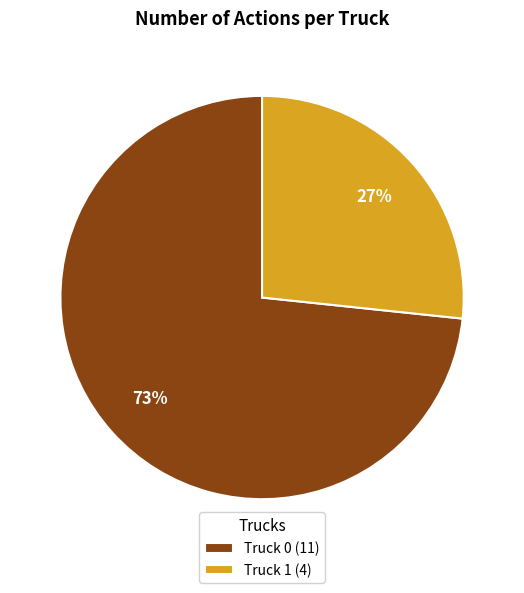

Does any single category account for the majority?

Yes